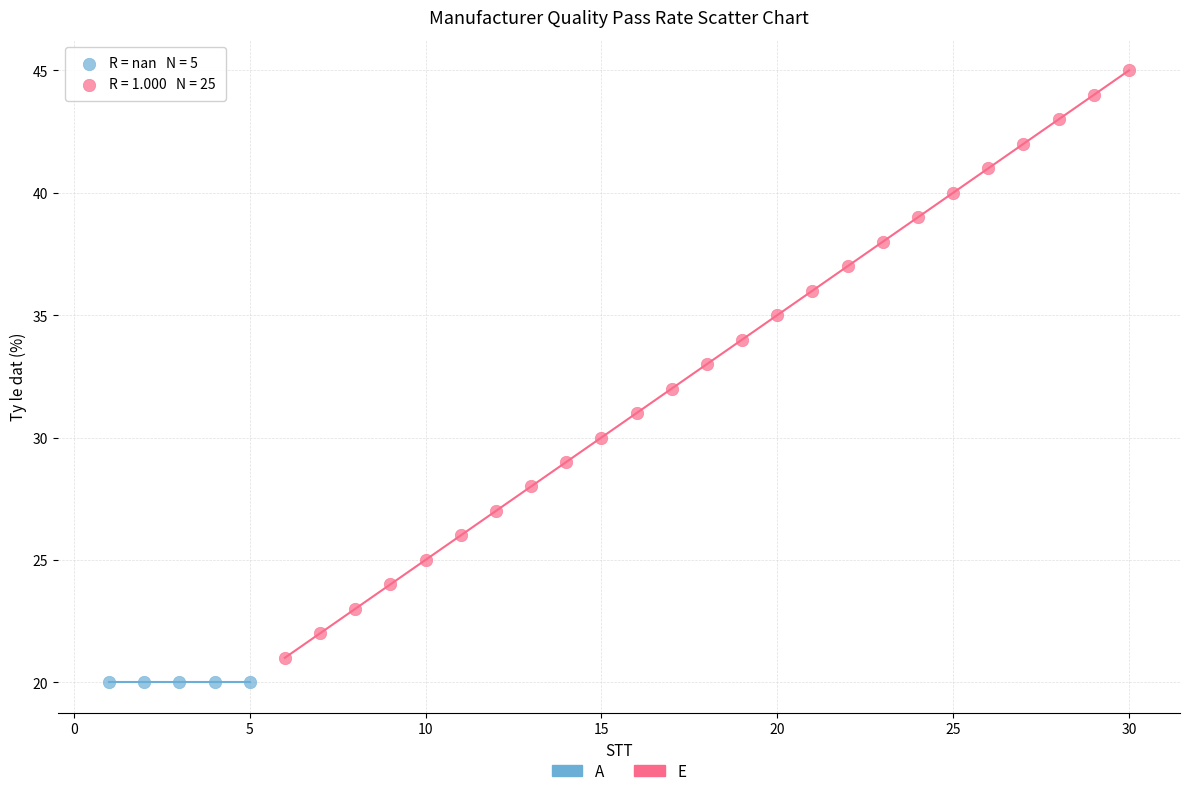

Which series reaches the maximum Y coordinate?

E